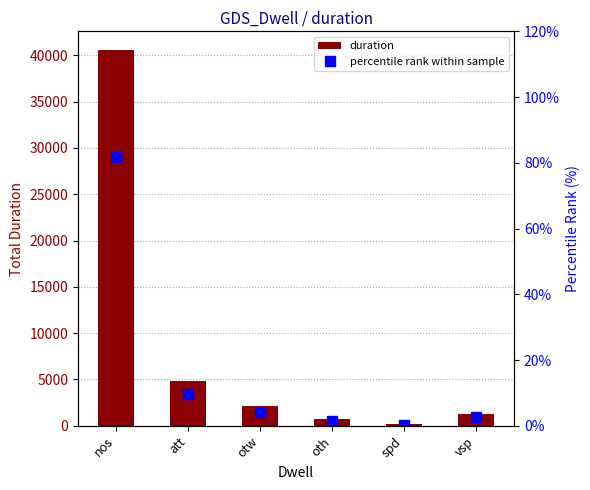

What is the label of the 3rd bar from the left?

otw